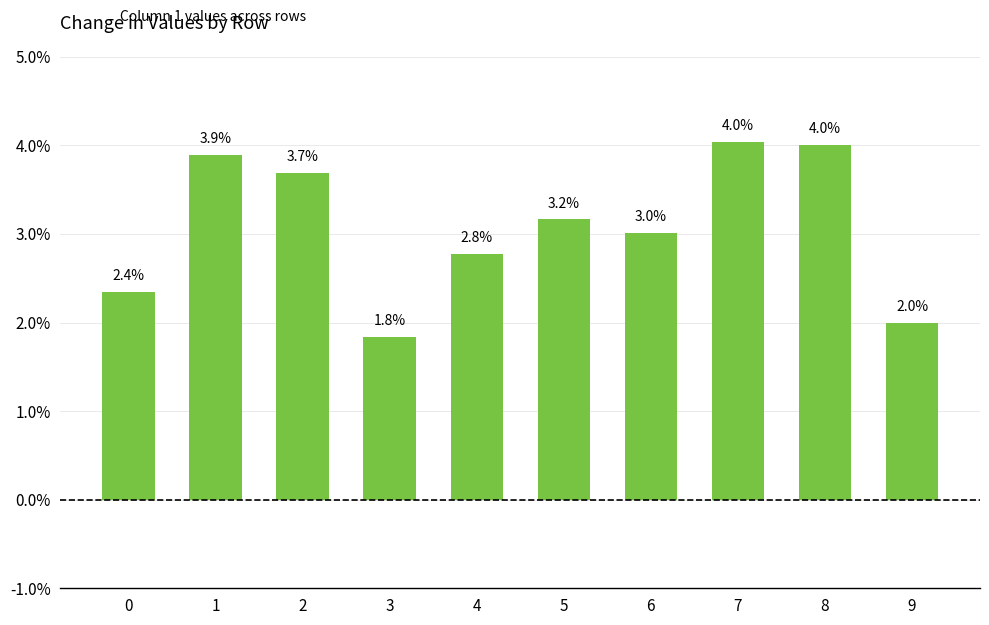

Between 6 and 4, which is larger?

6